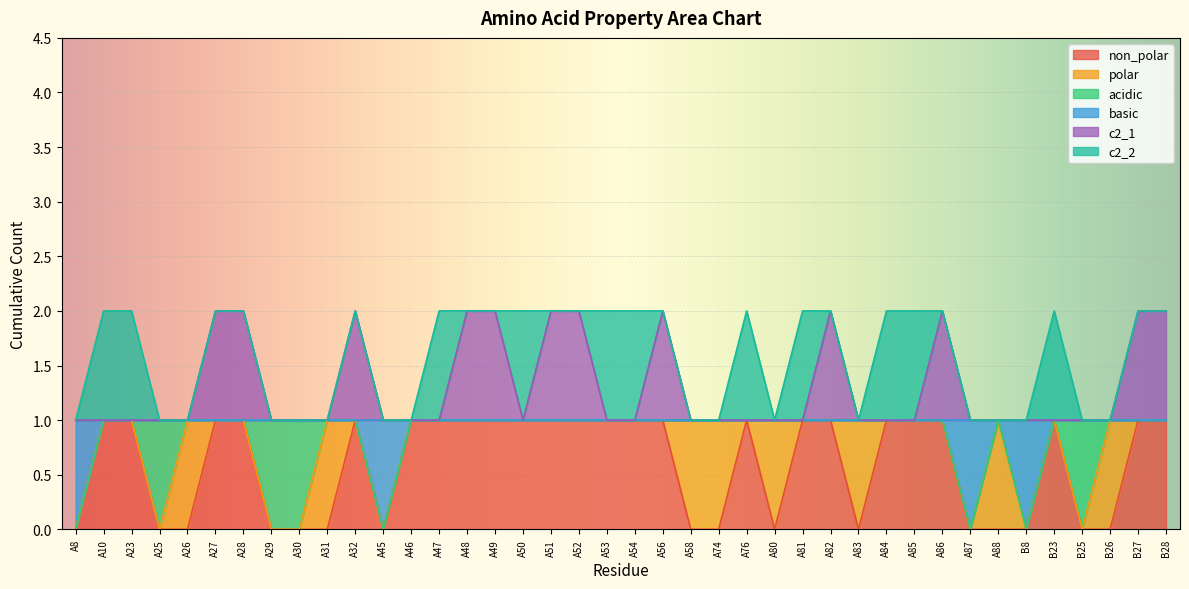

How many lines are shown in the chart?

6